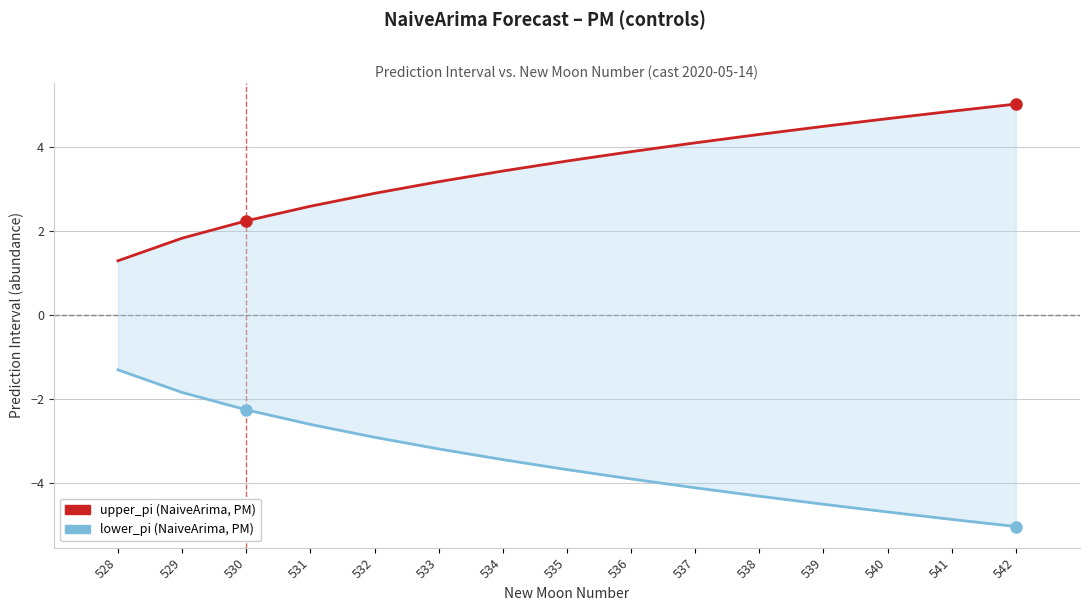

What is the average value of the lower_pi series?

-3.5